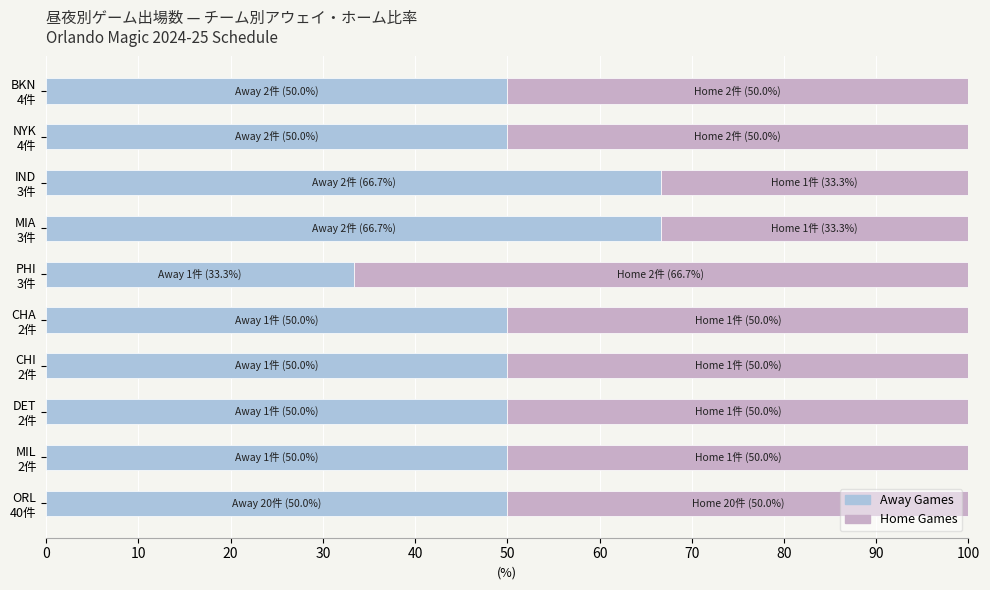

What are all the series names shown in the legend?

Away Games, Home Games